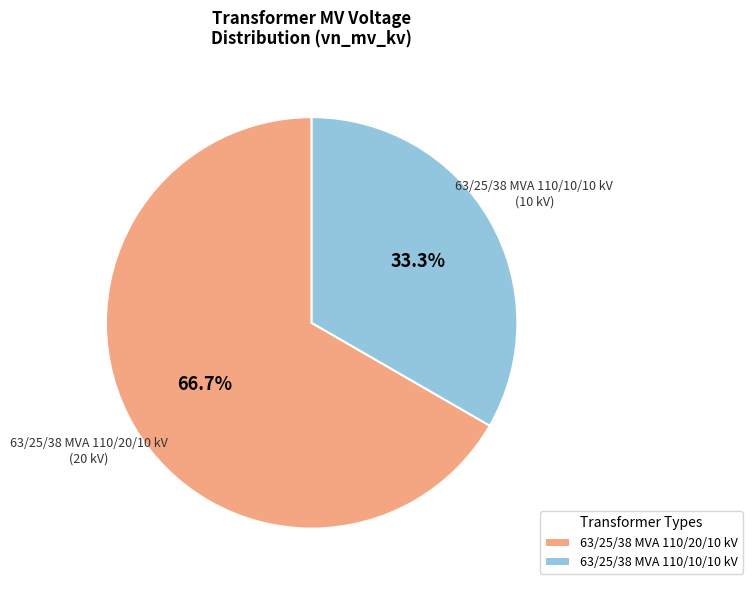

What is the smallest slice in the pie chart?

63/25/38 MVA 110/10/10 kV